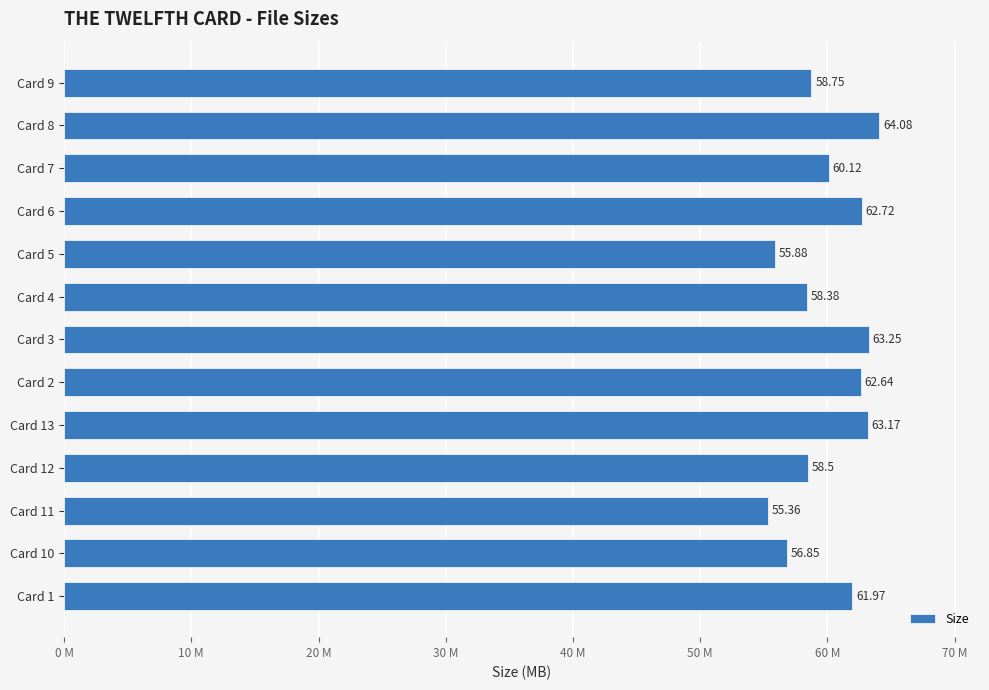

Are the bars horizontal?

Yes